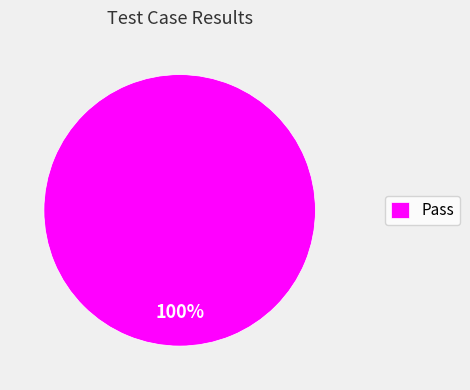

How many slices are in this pie chart?

1